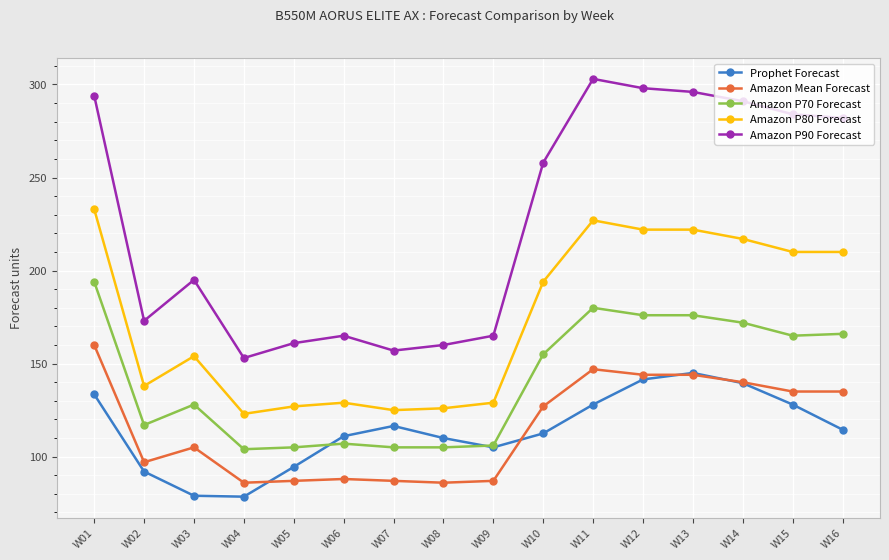

In Prophet Forecast, how many points are higher than both neighbors (excluding endpoints)?

2